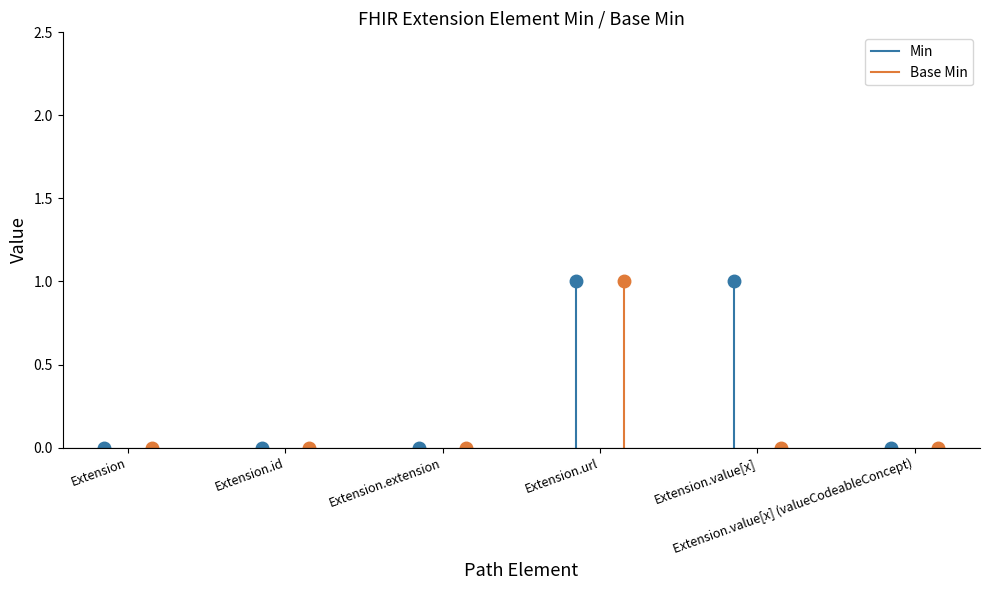

What is the difference between the maximum and minimum values in the Min series?

1